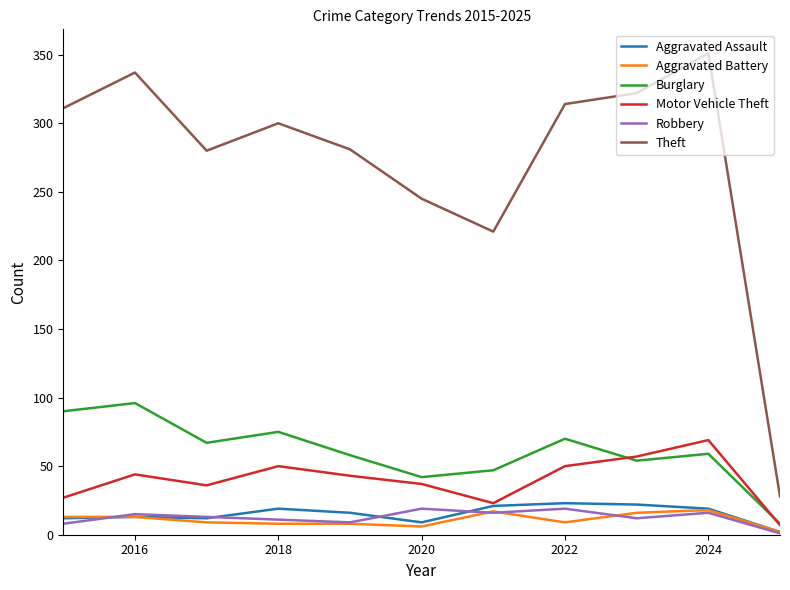

What is the difference between the second highest and minimum values in the Aggravated Assault series?

20